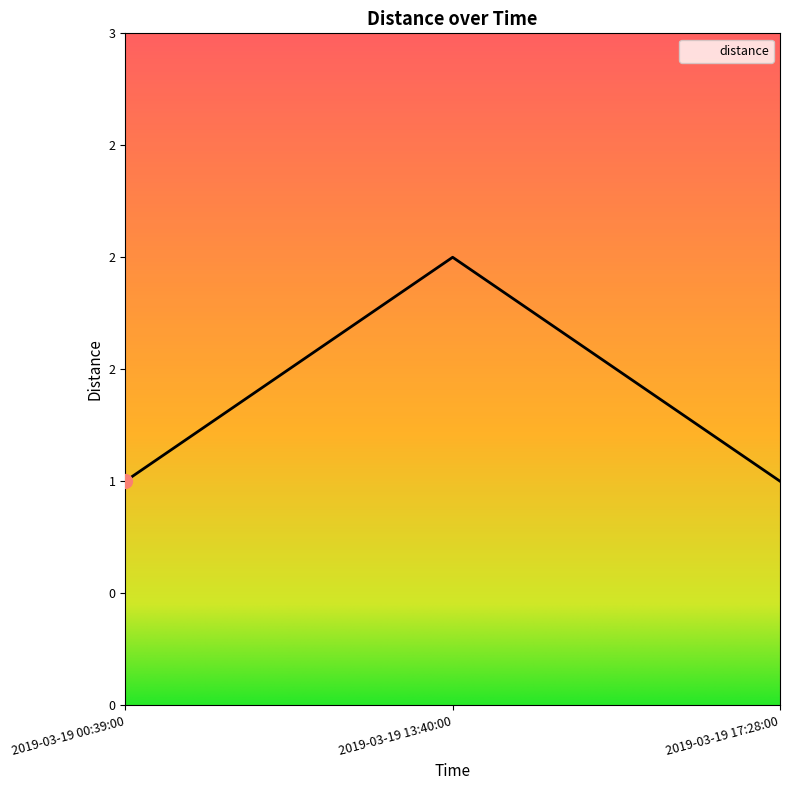

Does the chart display data point markers on the line(s)?

No